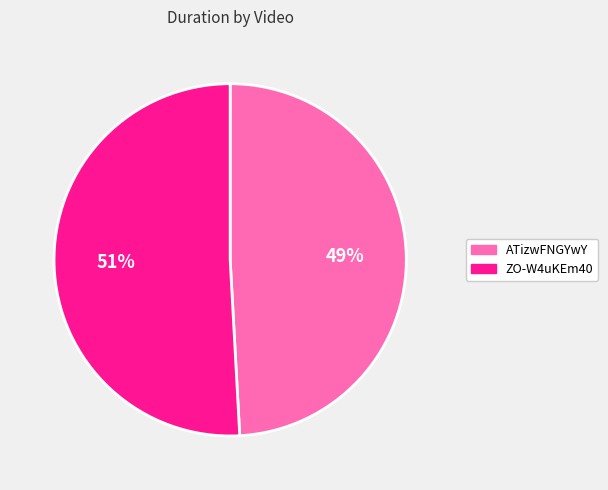

Is it true that ATizwFNGYwY is 49% of the pie?

True